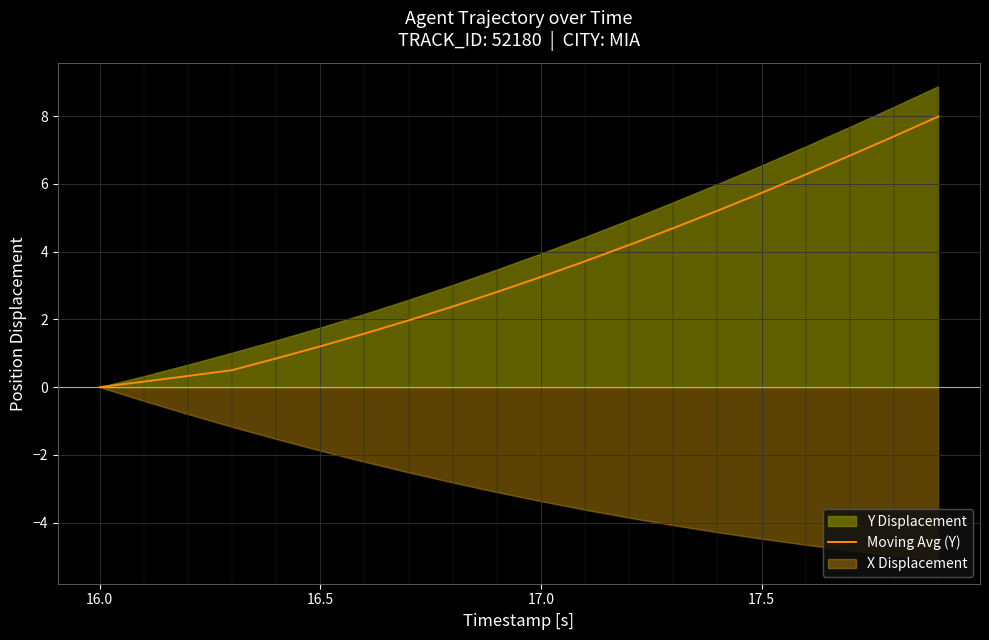

Reading right to left, list all the values displayed in this chart.

8.0	7.4	6.8	6.3	5.7	5.2	4.7	4.2	3.7	3.3	2.8	2.4	2.0	1.6	1.2	0.8	0.5	0.3	0.2	0.0